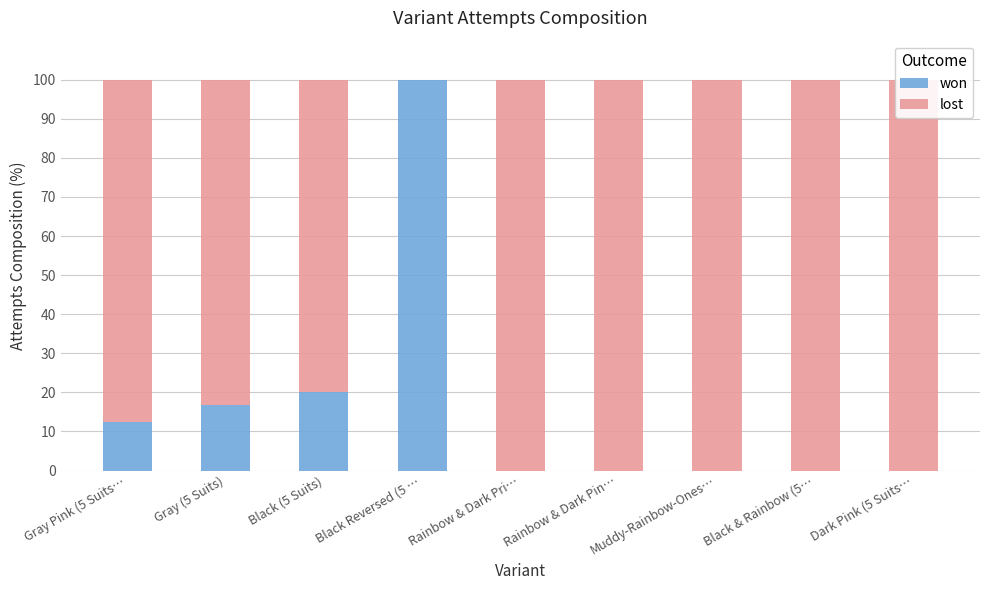

What is the total value across all series at Gray (5 Suits)?

100.0